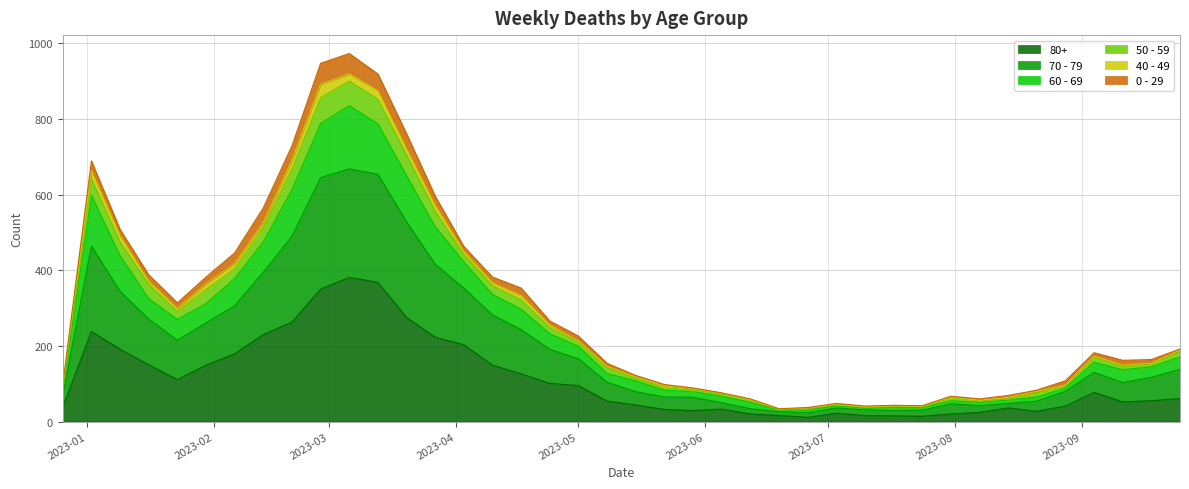

How many values in the 80+ series exceed 61?

19